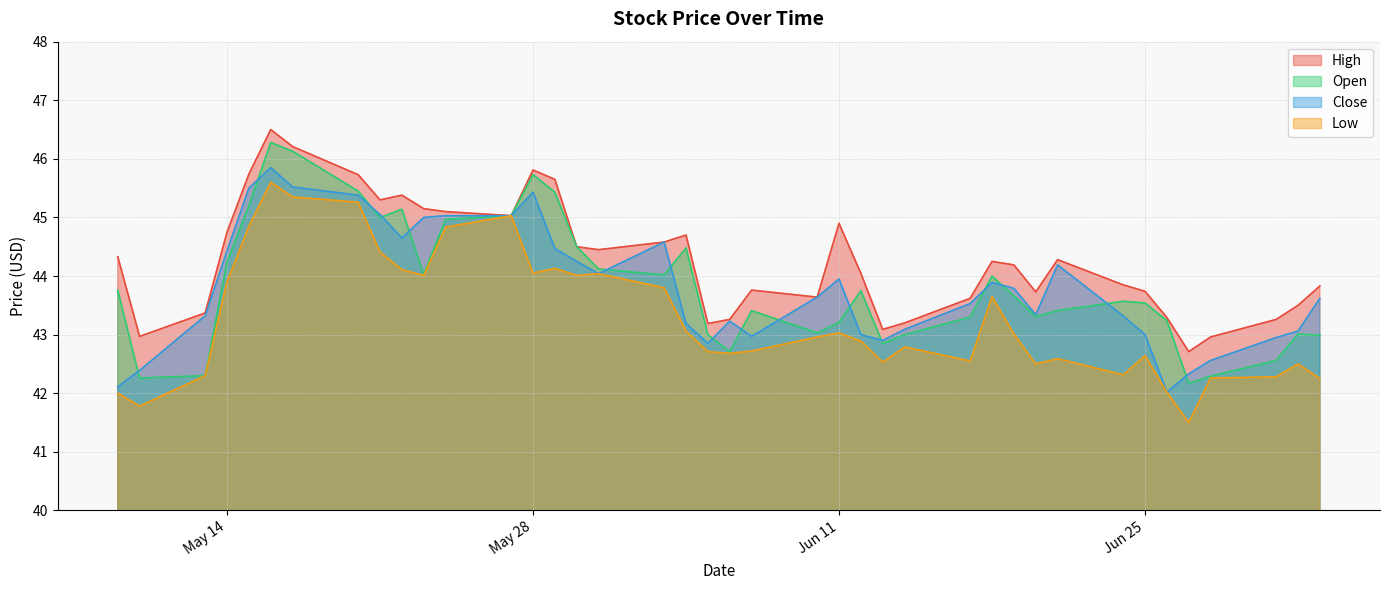

At how many categories does at least one series exceed 43?

37